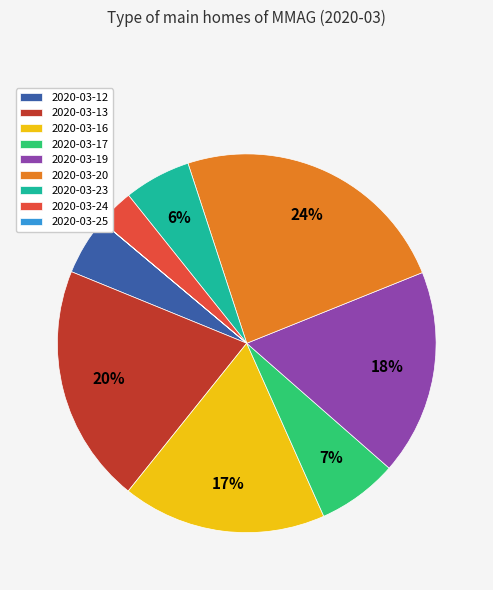

Is the sum of 2020-03-16 and 2020-03-17 greater than half?

No